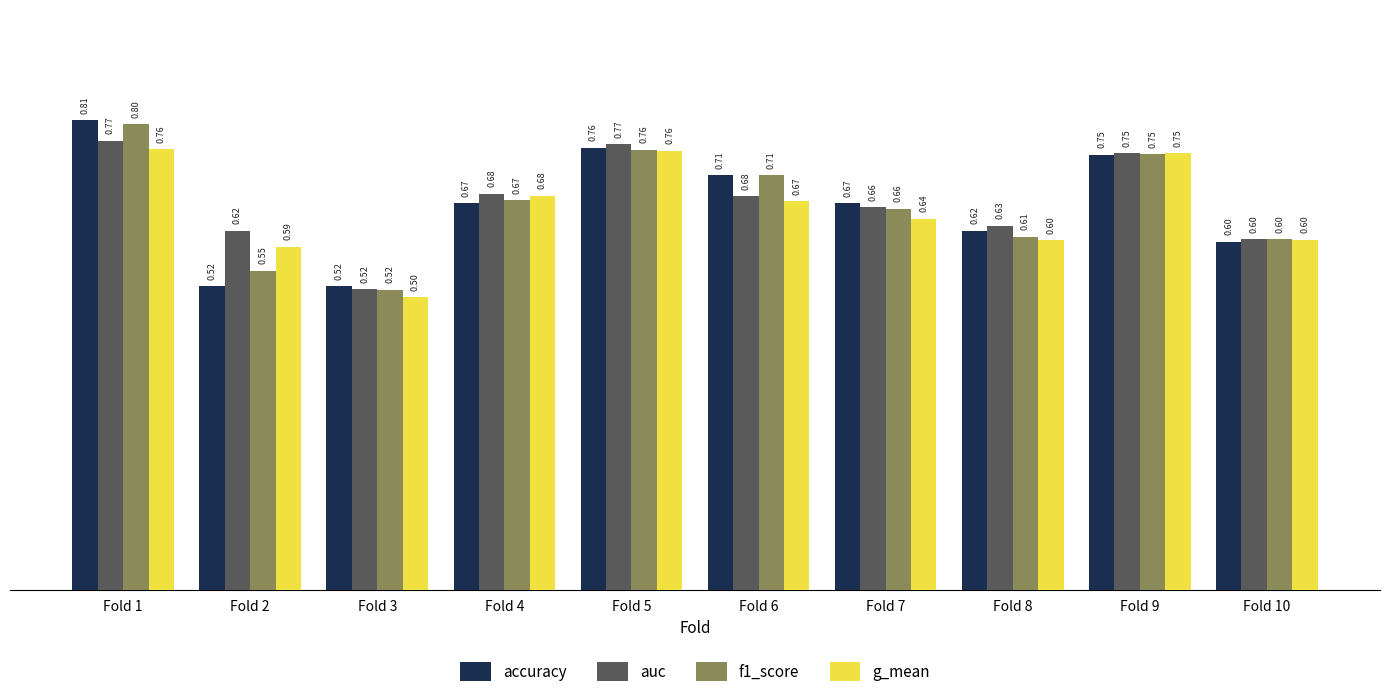

How many bars are there in each group?

4